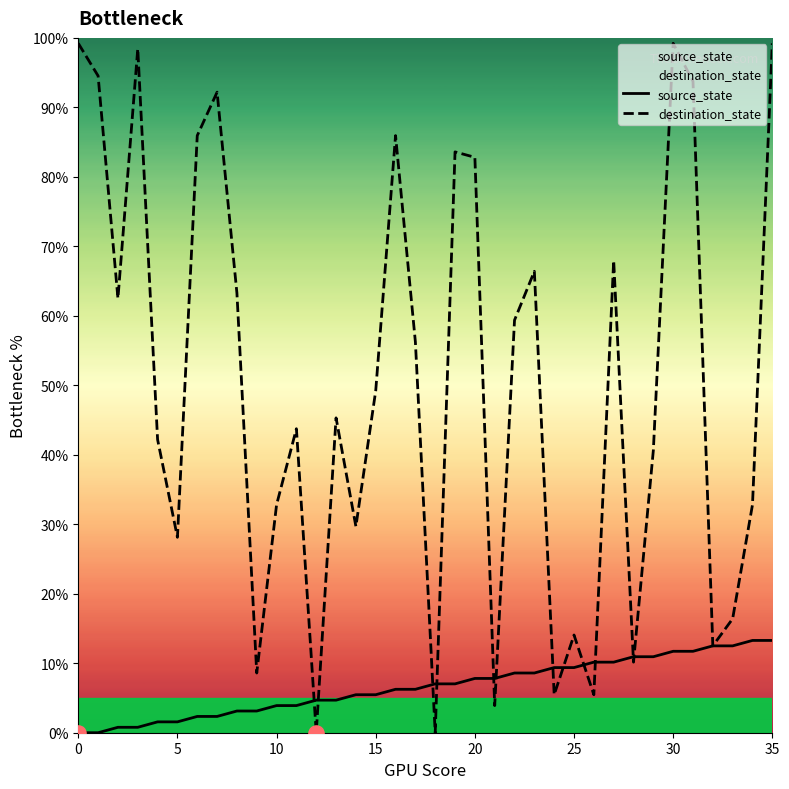

At which category is the sum across all series the highest?

35